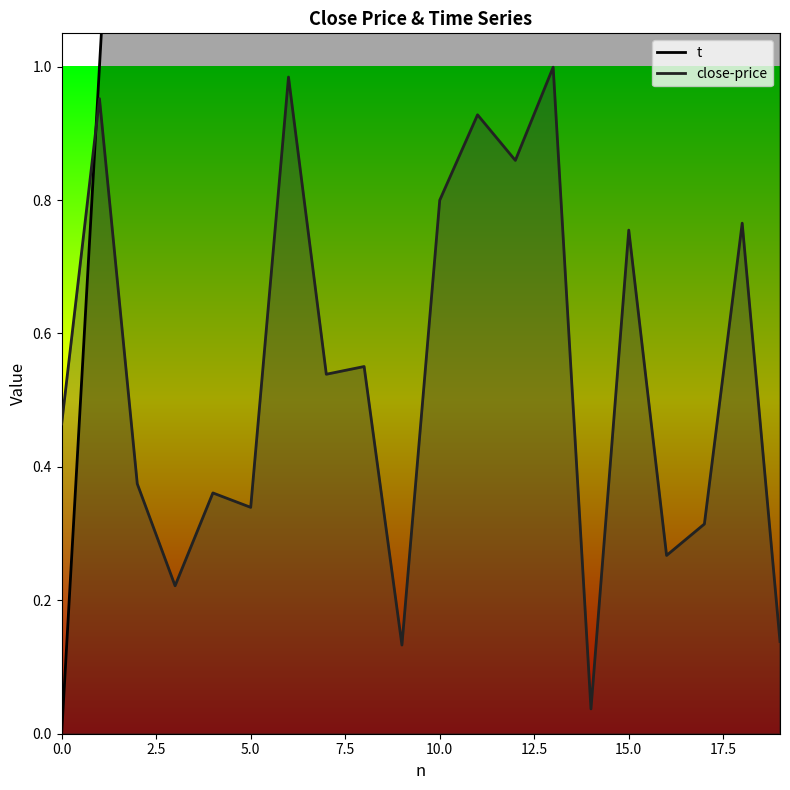

At 2, list the series in order from largest to smallest.

t, close-price